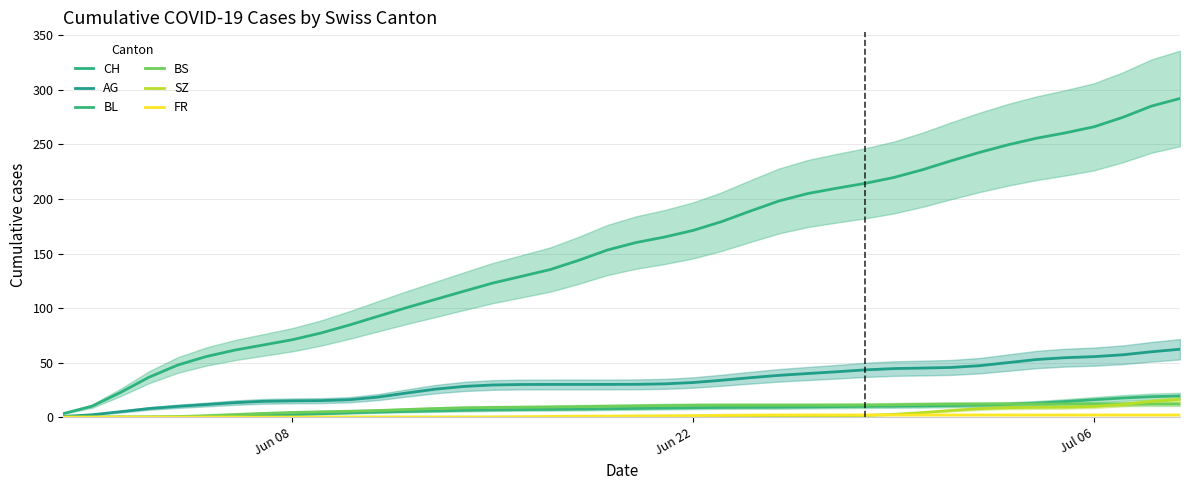

At Jun 08, list the series in order from smallest to largest.

BL, SZ, FR, BS, AG, CH